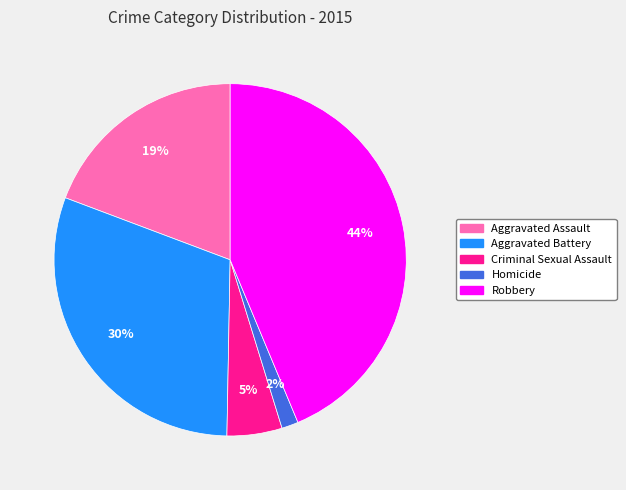

How many segments does this pie chart have?

5